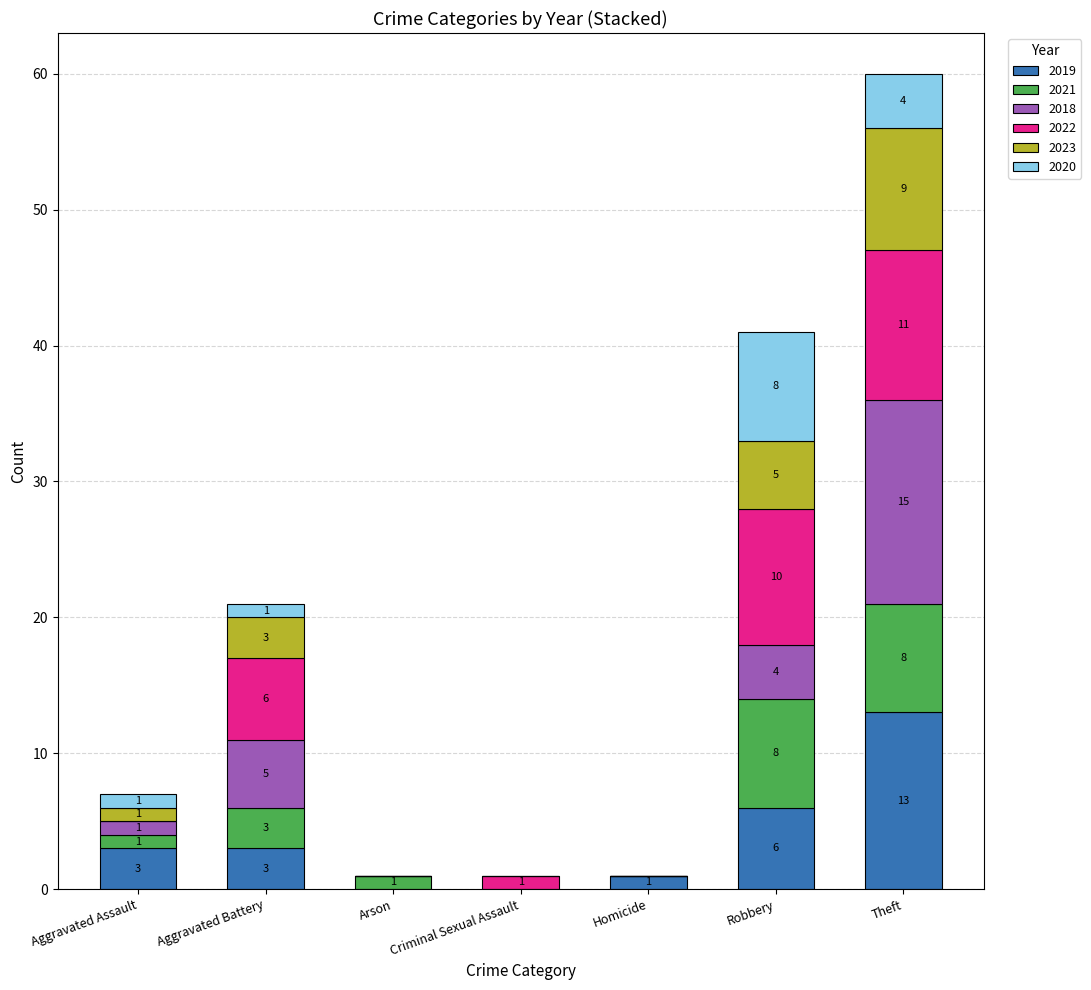

What is the sum of the 2019 values at Arson and Robbery?

6